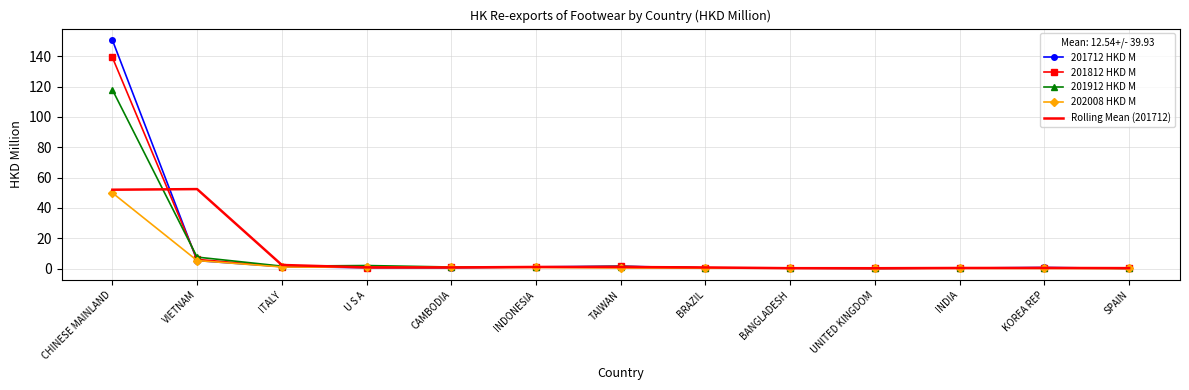

Rank the series by their maximum value, from lowest to highest.

202008 HKD M, Rolling Mean (201712), 201912 HKD M, 201812 HKD M, 201712 HKD M